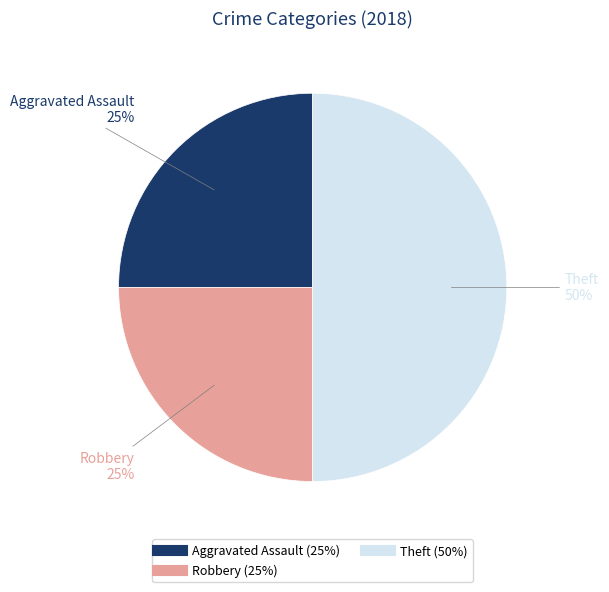

To the nearest percent, what is the difference between the largest and smallest slice percentages?

25%